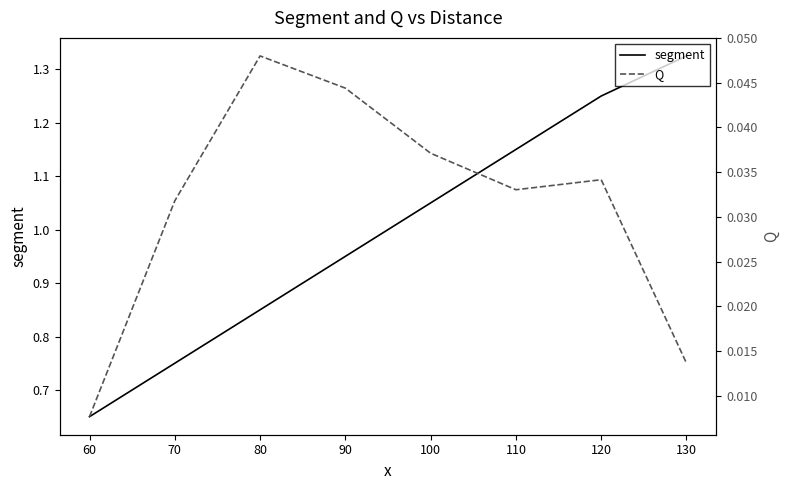

At which label is segment closest to 0?

60